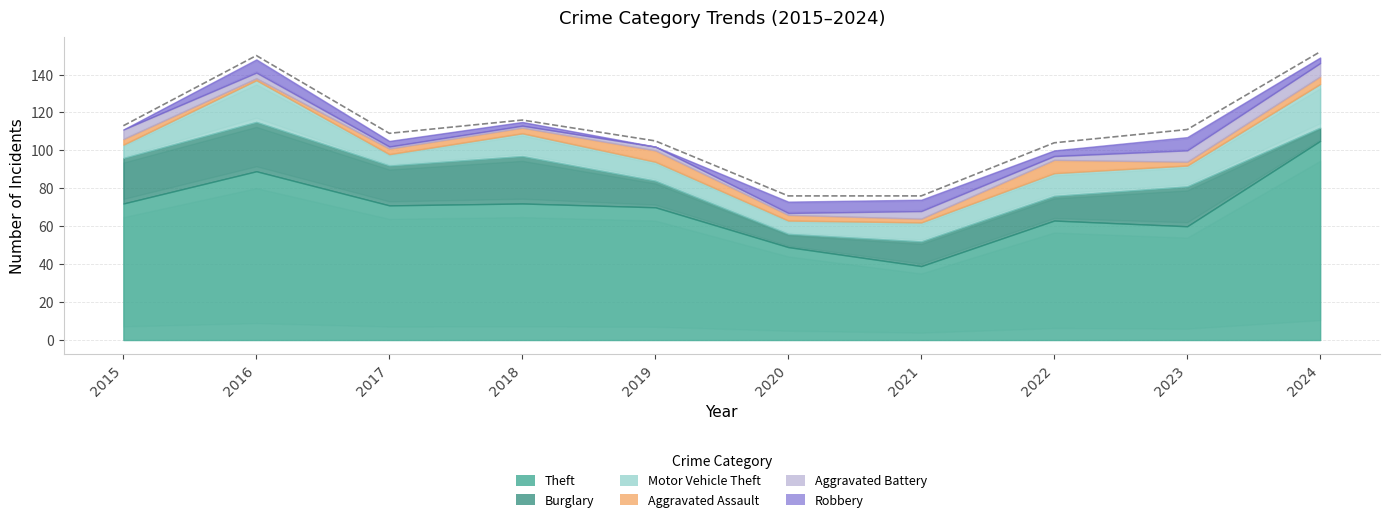

List the series in order of their peak value, highest first.

Theft, Burglary, Motor Vehicle Theft, Aggravated Assault, Aggravated Battery, Robbery